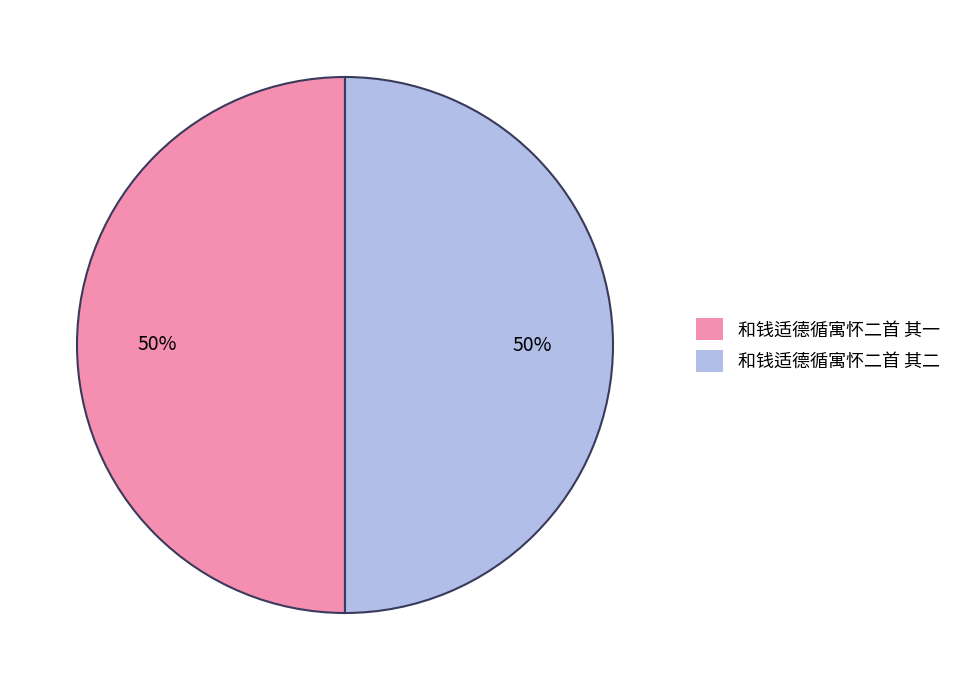

Is the sum of 和钱适德循寓怀二首 其一 and 和钱适德循寓怀二首 其二 greater than half?

Yes